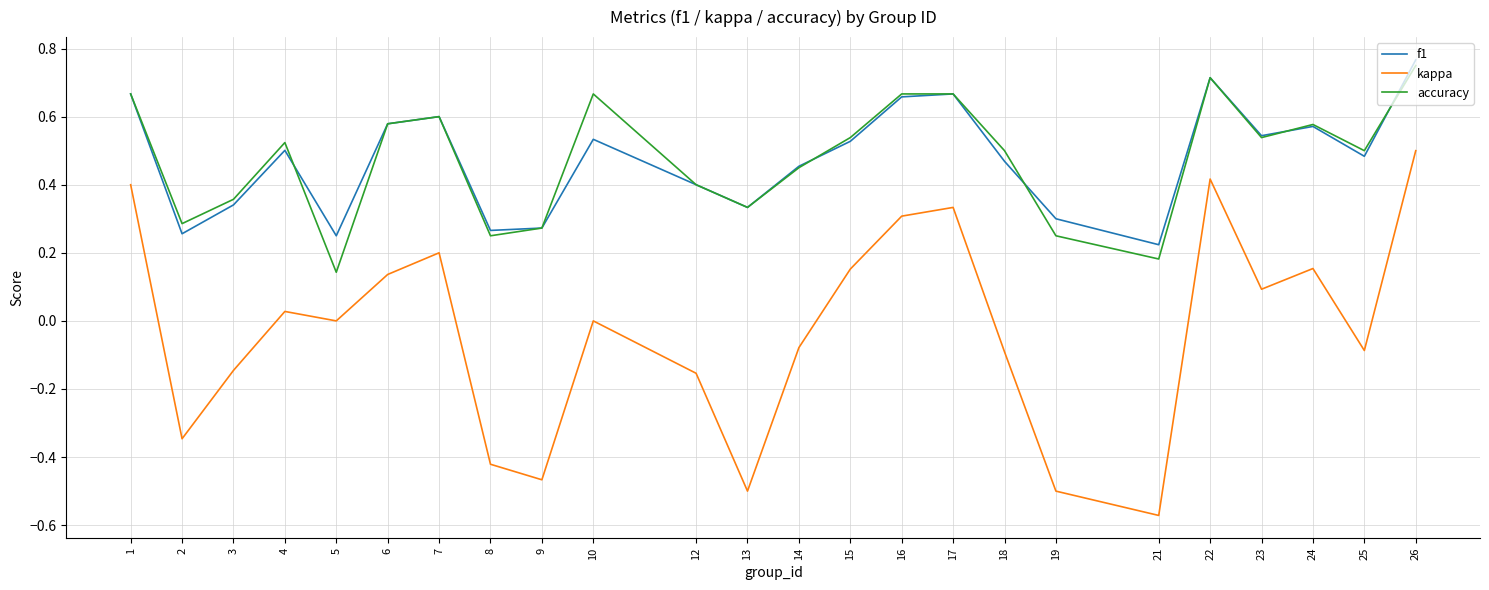

True or false: accuracy and kappa cross at least once.

False